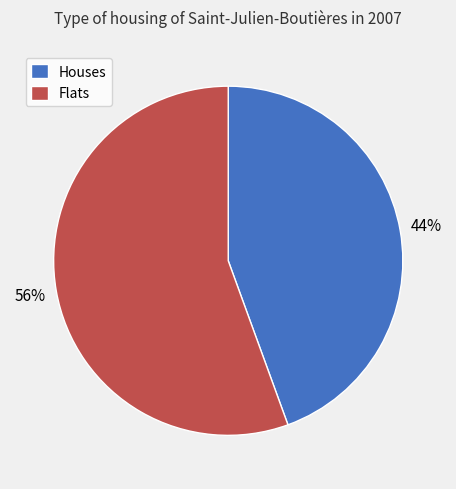

Rank the categories by value from highest to lowest.

Flats, Houses